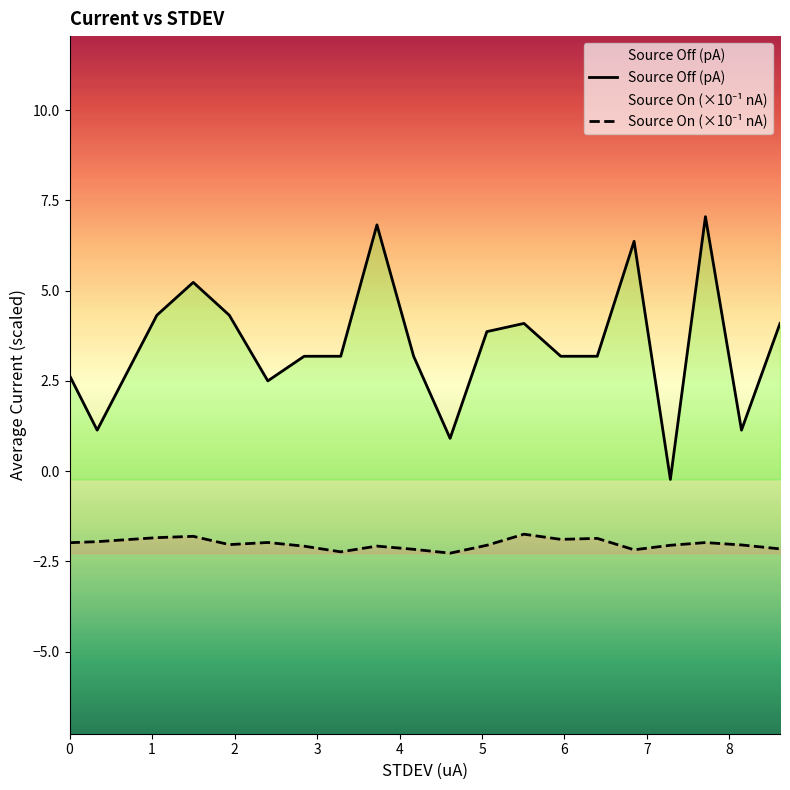

What is the highest value of the Source Off (pA) series?

7.0